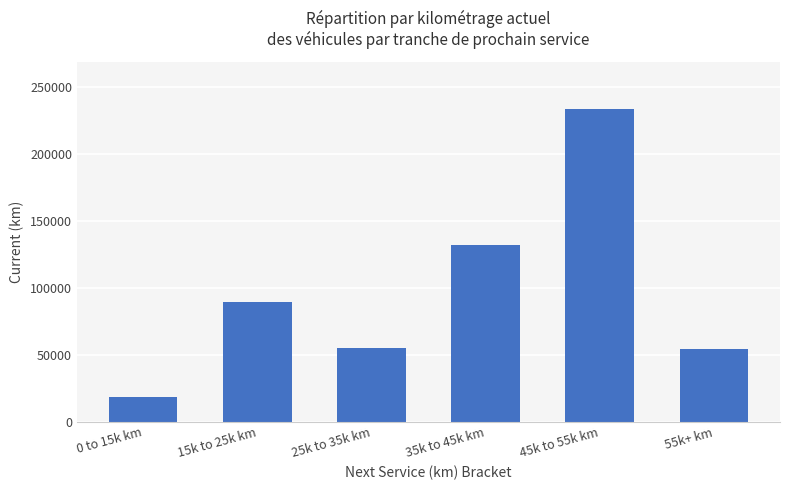

What is the average value?

96966